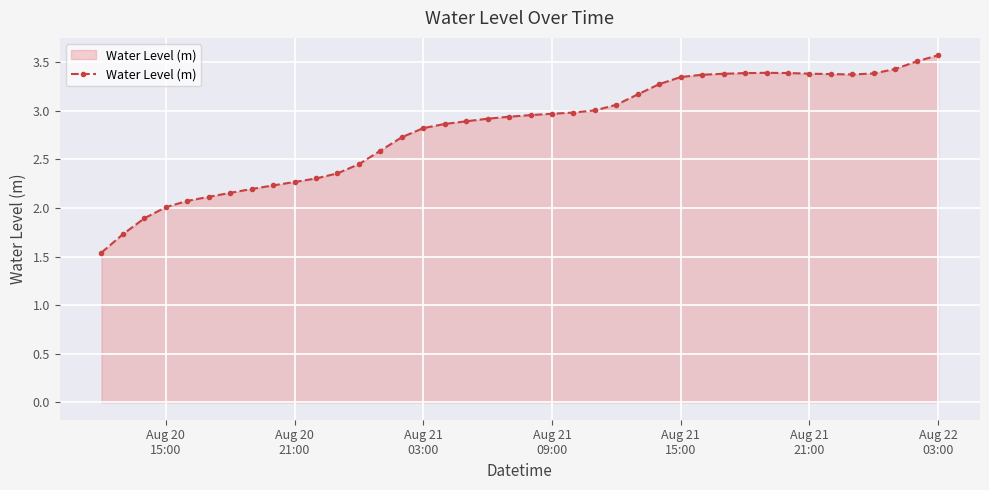

What is the difference between the second highest and second lowest values?

1.8